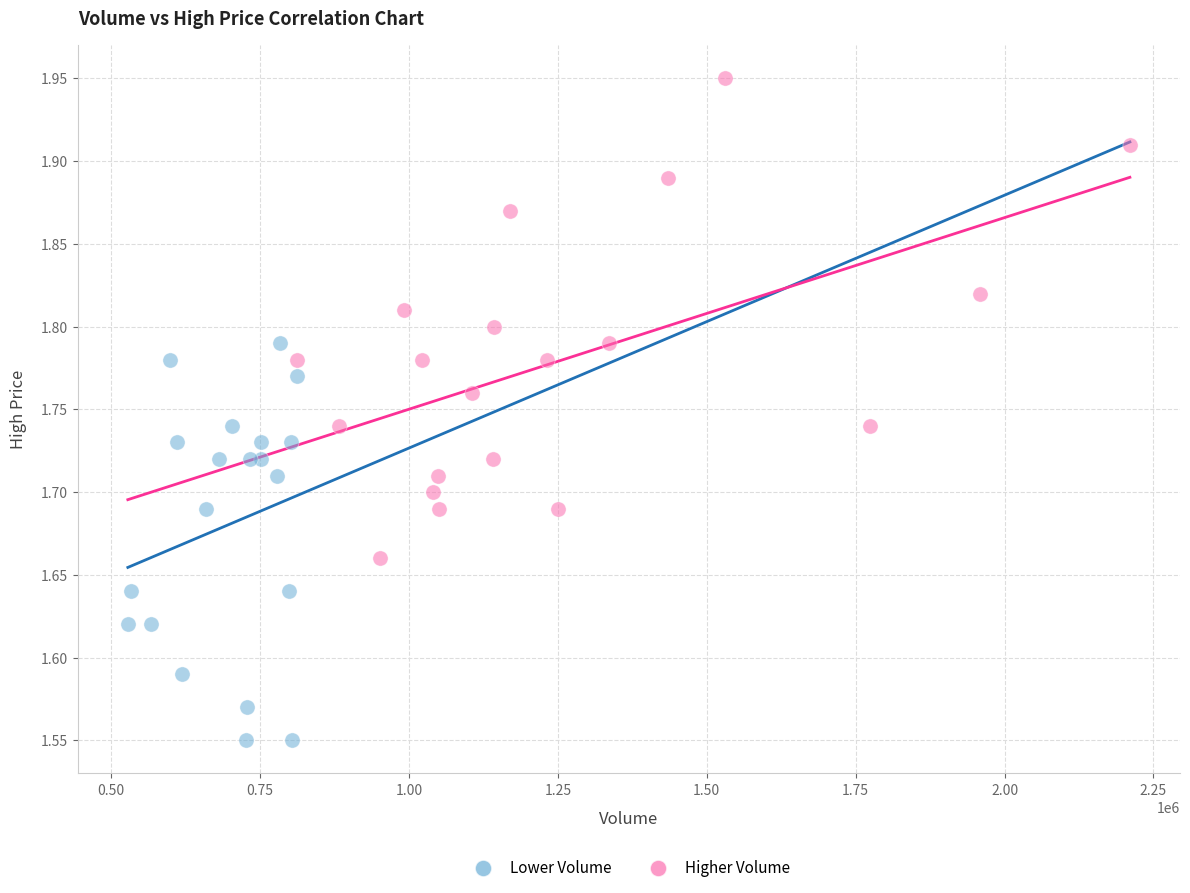

Which series contains the highest Y value?

Higher Volume